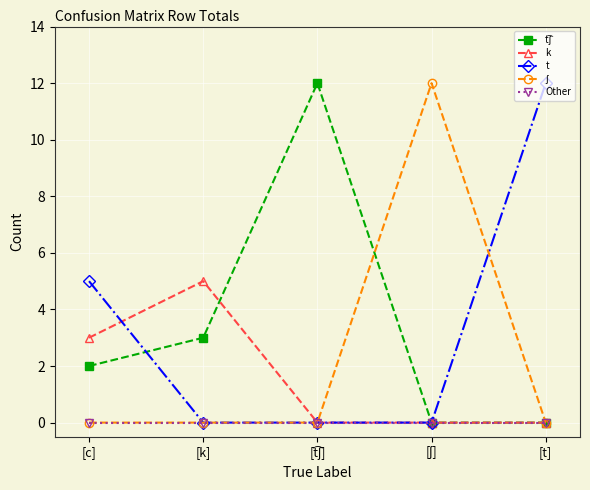

True or false: t has a value of 7 at [t].

False